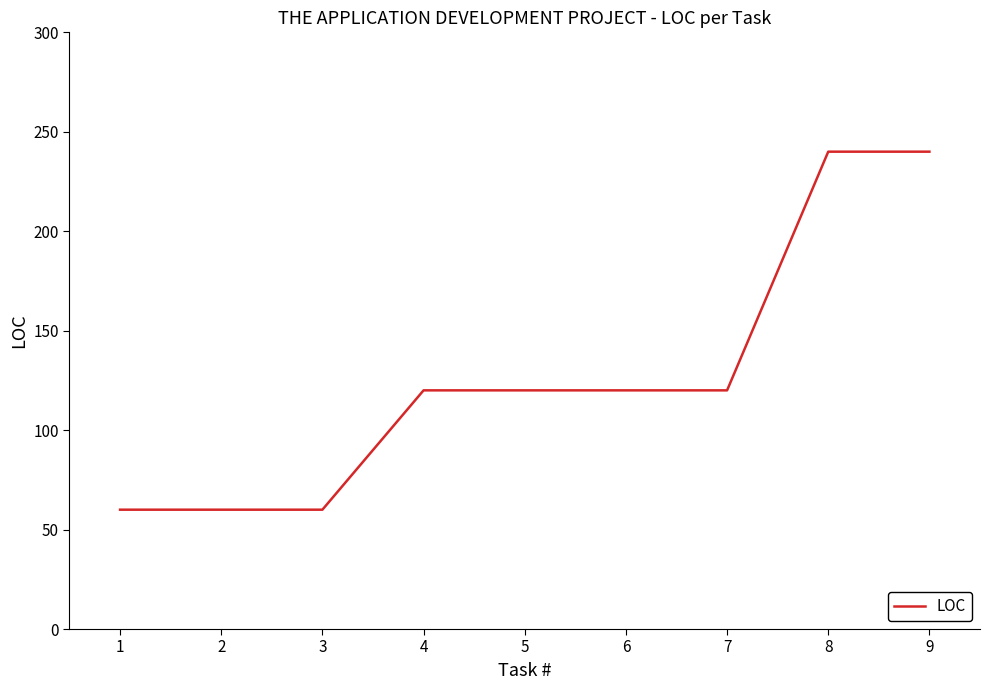

What is the minimum value shown in the chart?

60